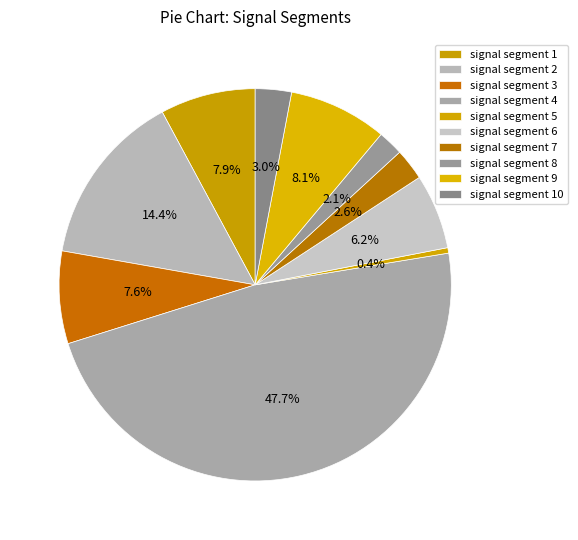

The signal segment 9 slice represents 22% of the pie. True or false?

False